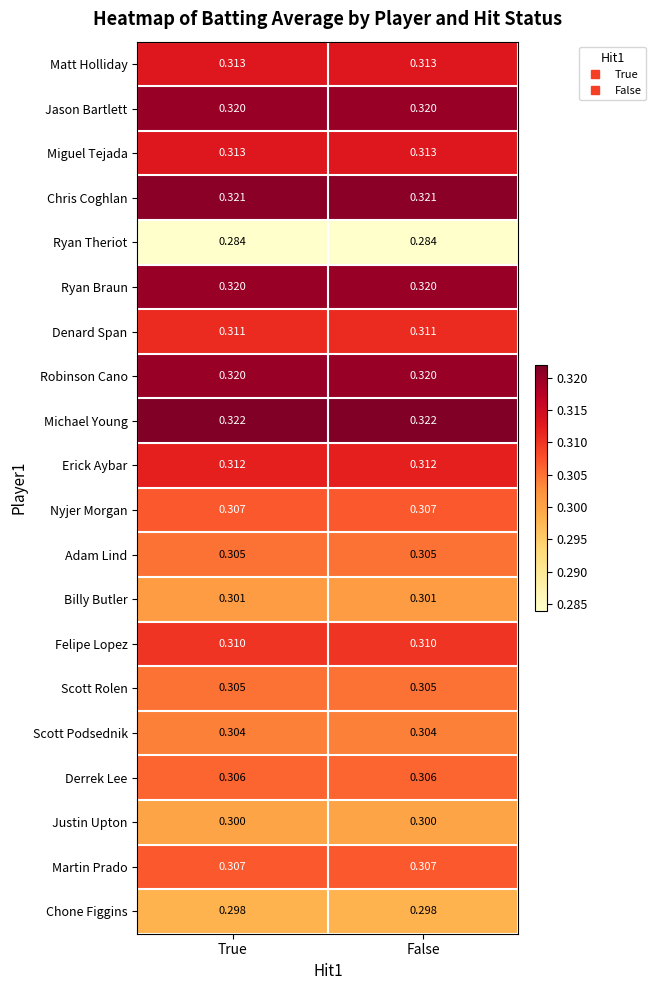

Which series has the largest total across all categories?

Michael Young